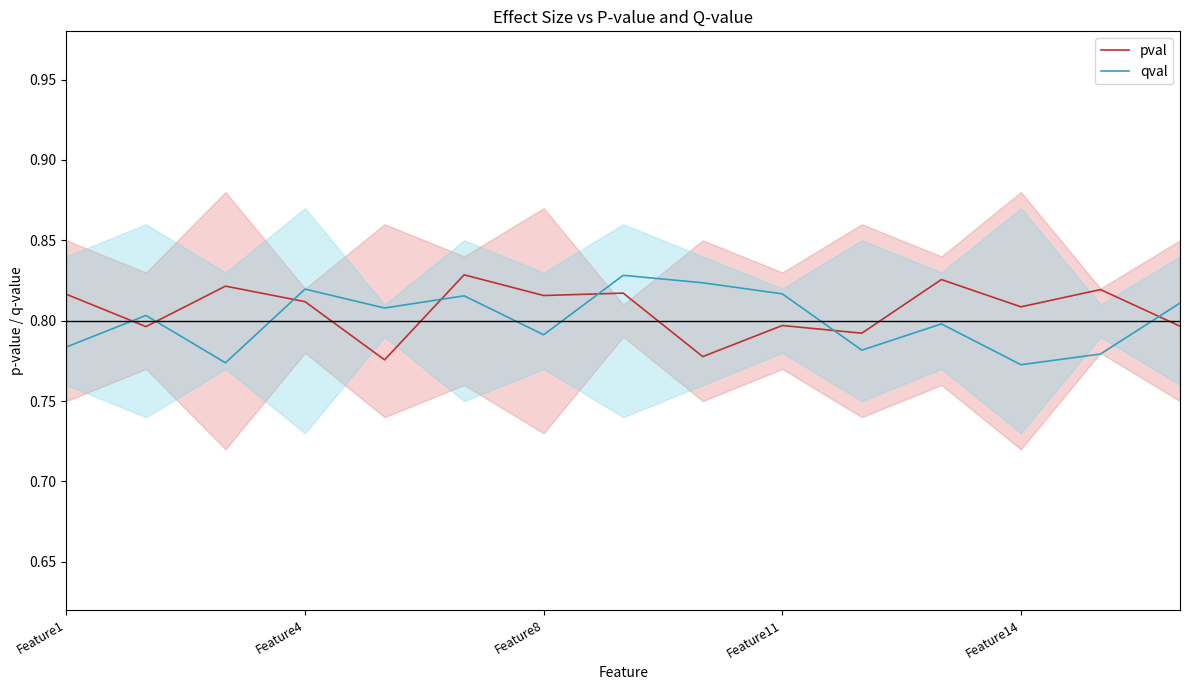

Which series ends up on top after the final intersection of qval and pval?

qval